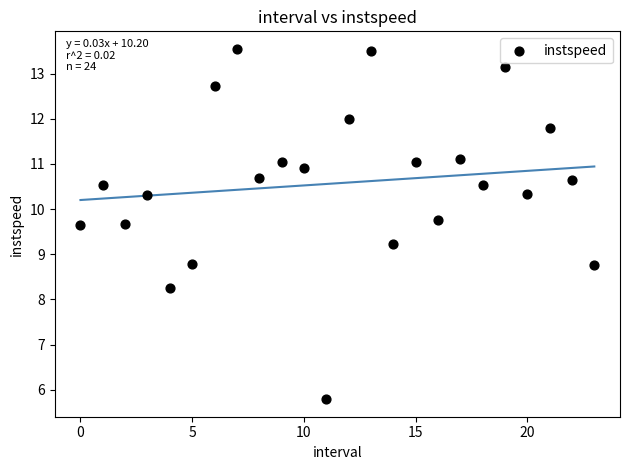

What is the range of Y values (max minus min)?

7.8